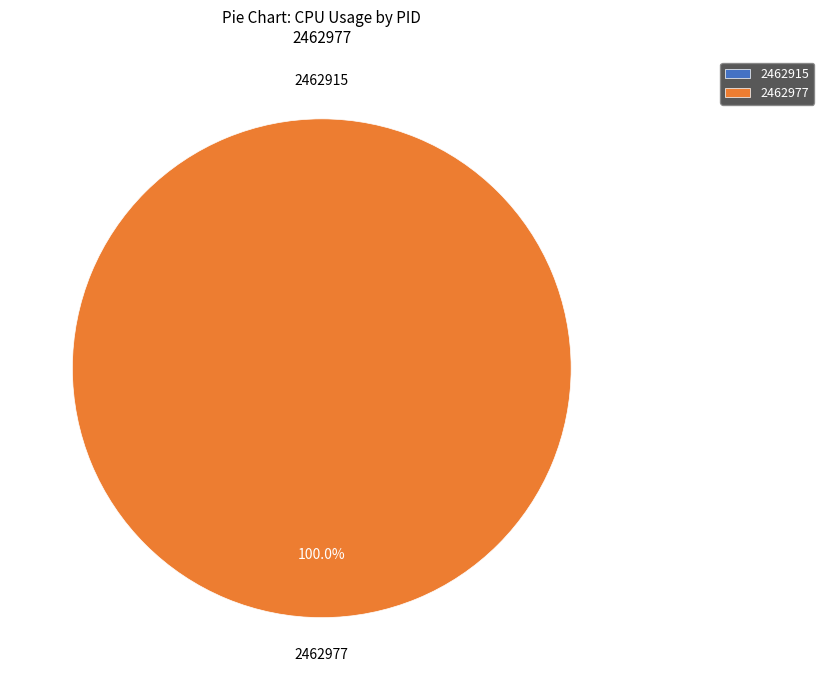

How many slices are in this pie chart?

2